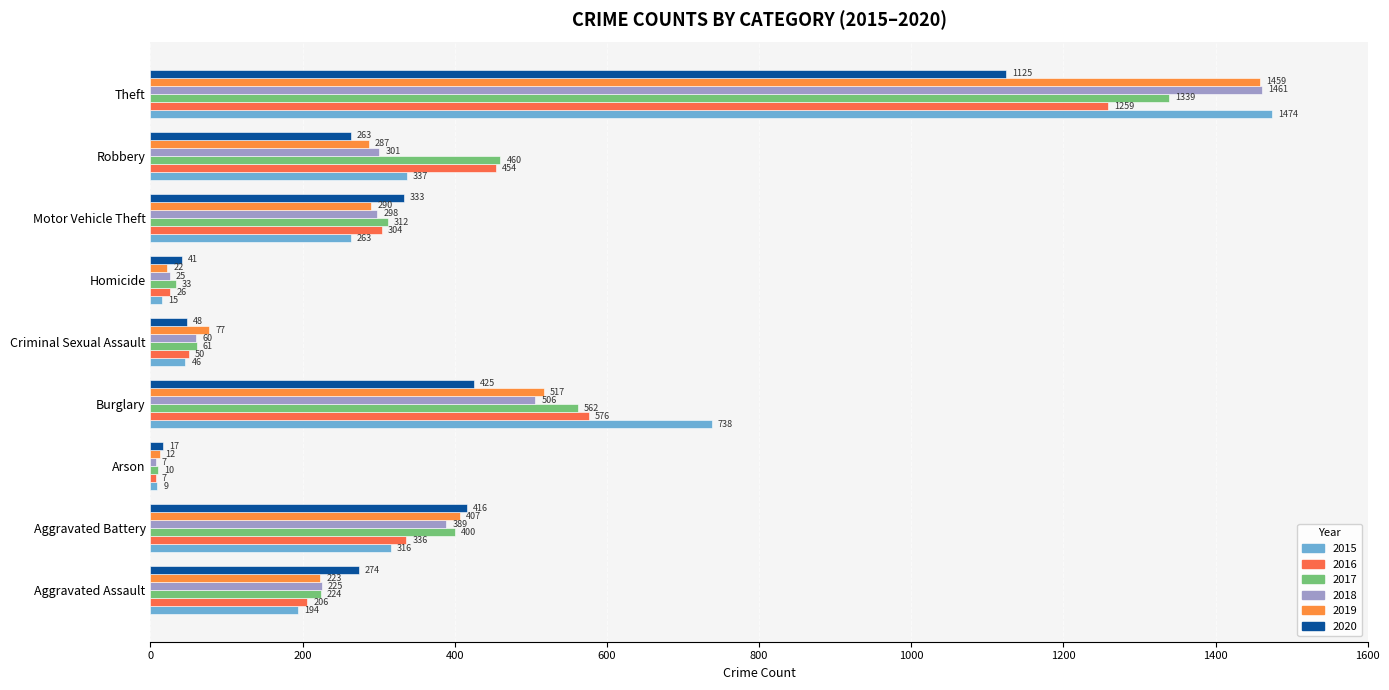

The 2015 series shows 15 at Homicide. True or false?

True